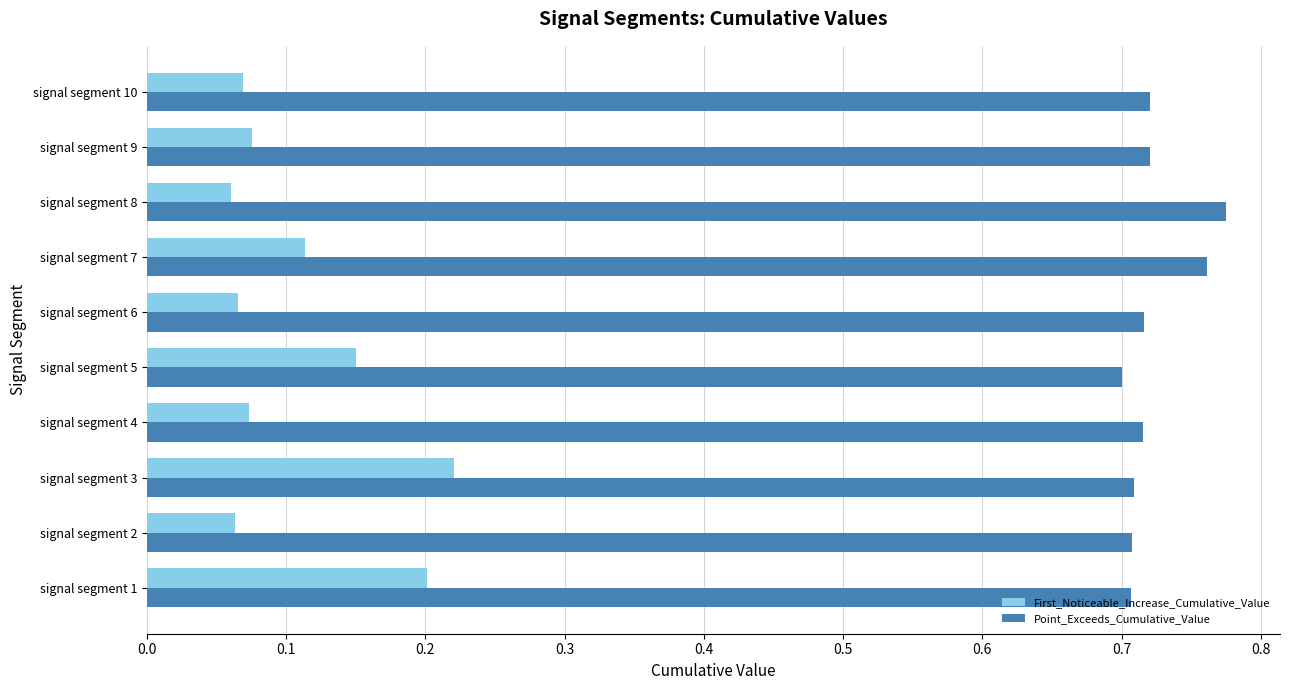

What is the sum of all Point_Exceeds_Cumulative_Value values?

7.2